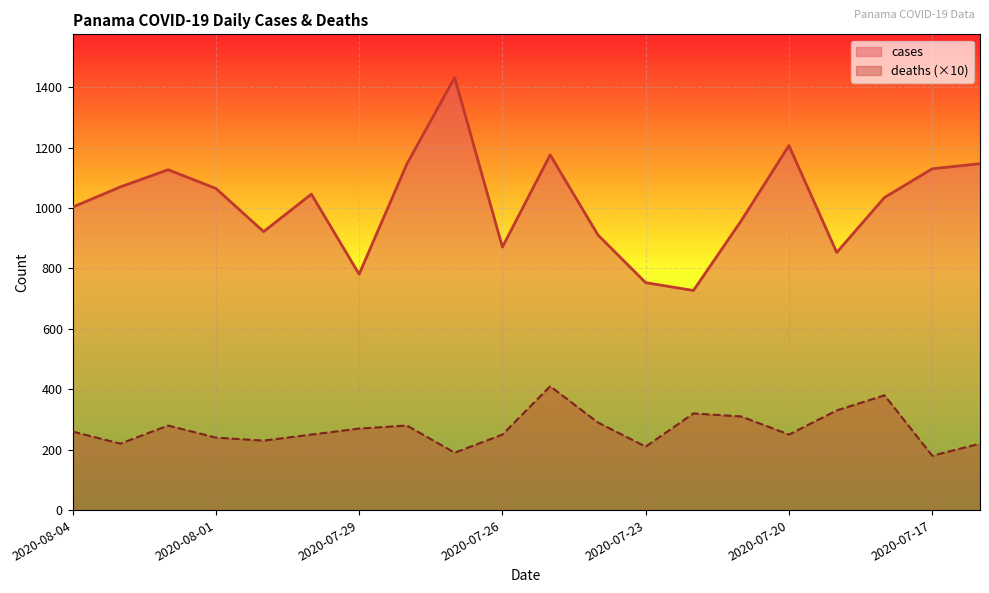

Read the cases value at 2020-08-04.

1003